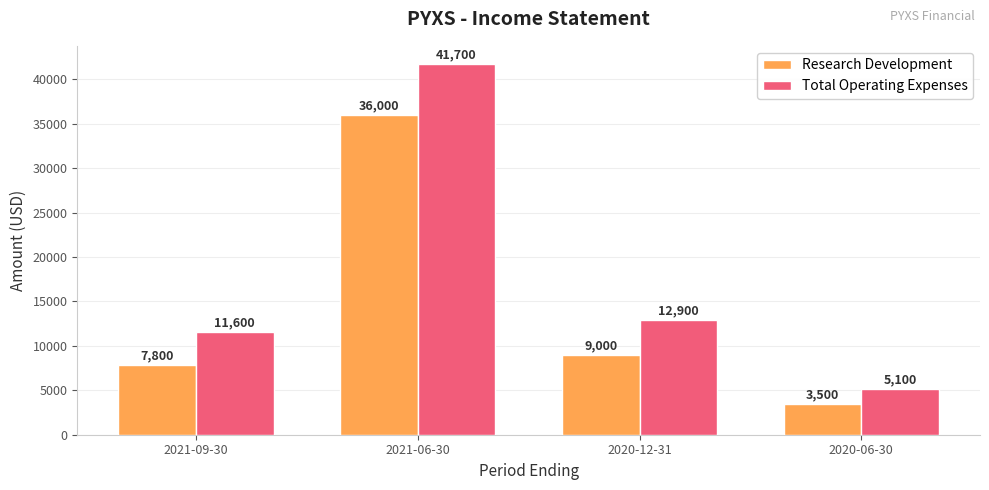

How many bars are there in each group?

2